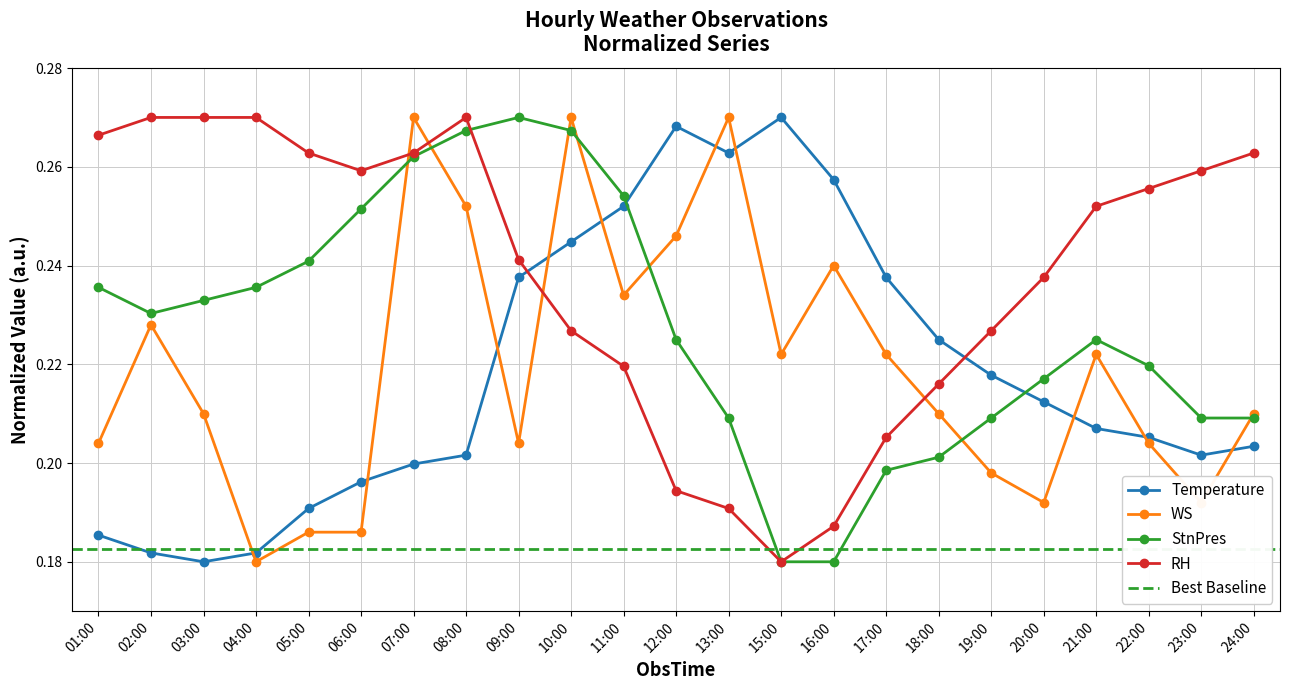

What position from the left is 08:00?

8